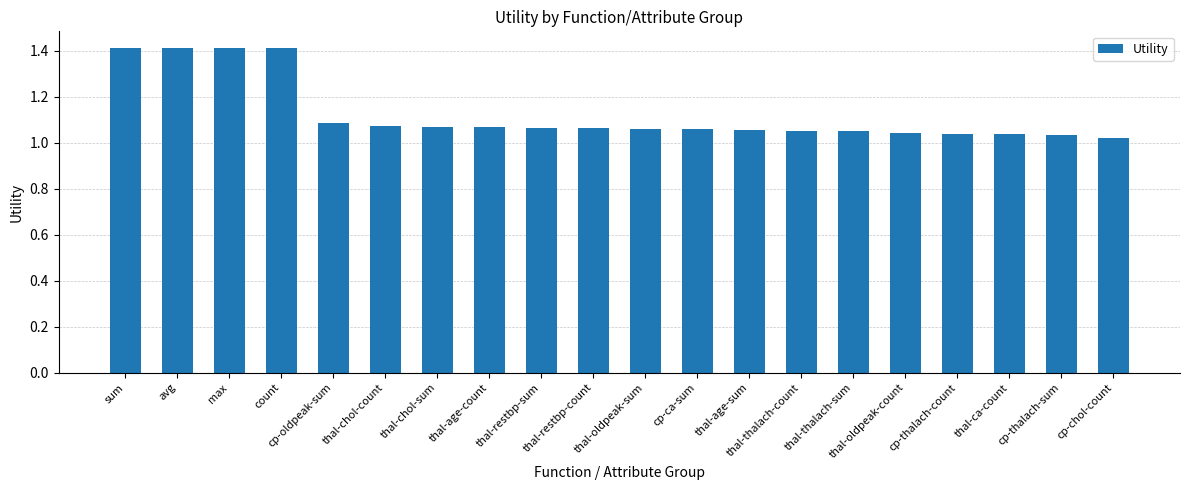

What is the greatest value displayed?

1.4